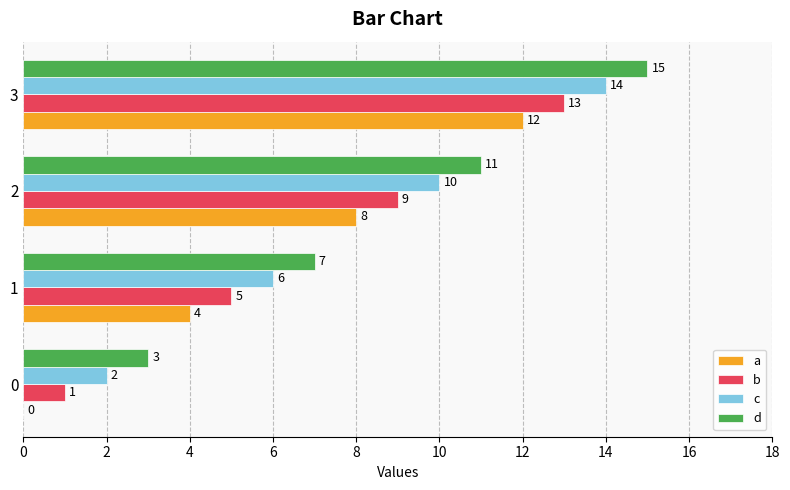

What is the sum of all d values?

36